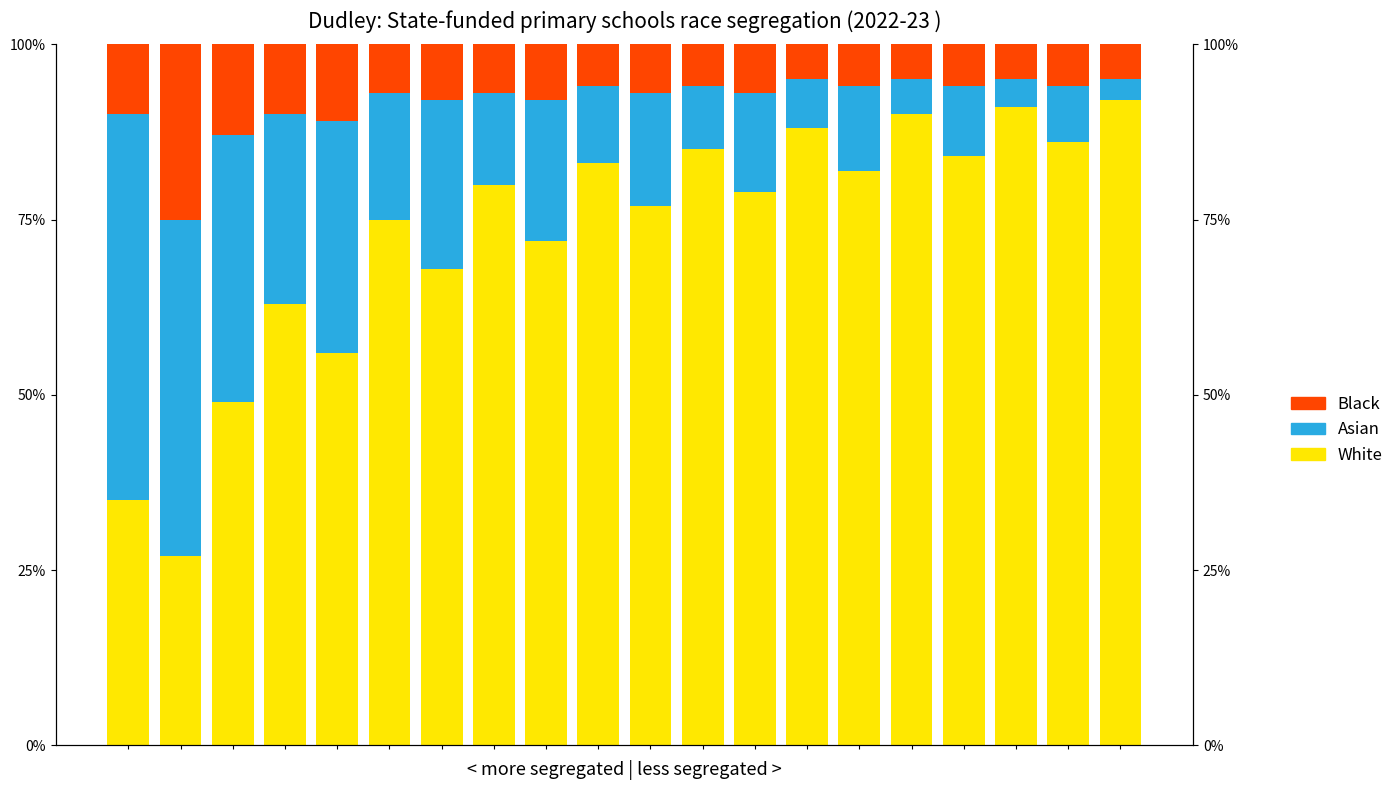

What is the difference between the maximum and minimum values in the Asian series?

52.0